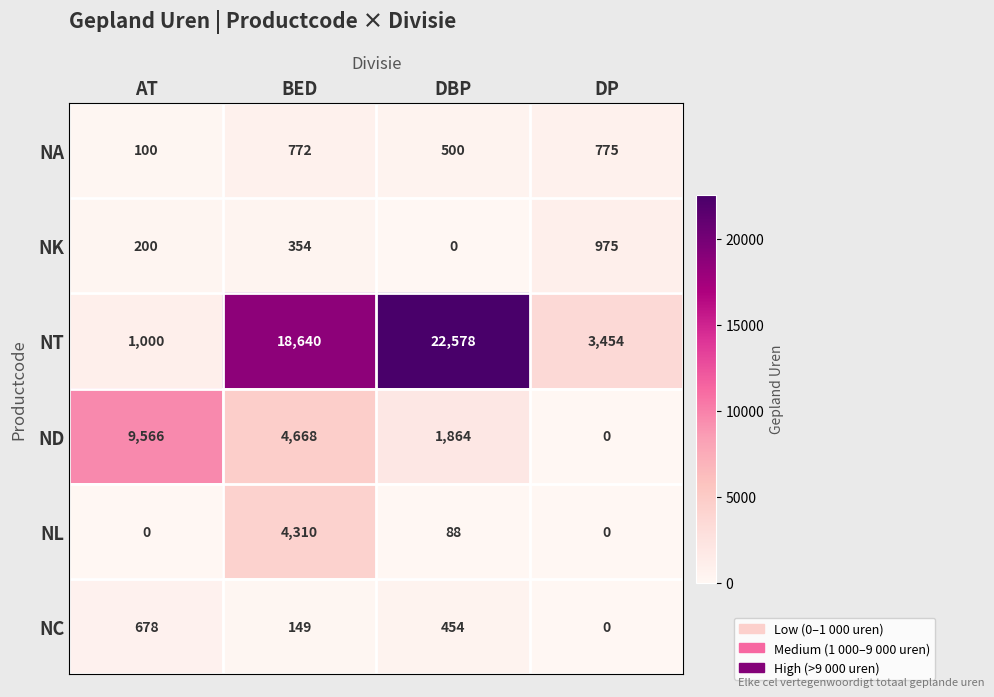

Reading right to left, transcribe all the data shown in this chart.

NA: DP=775	DBP=500	BED=772	AT=100
NK: DP=975	DBP=0	BED=354	AT=200
NT: DP=3454	DBP=22578	BED=18640	AT=1000
ND: DP=0	DBP=1864	BED=4668	AT=9566
NL: DP=0	DBP=88	BED=4310	AT=0
NC: DP=0	DBP=454	BED=149	AT=678